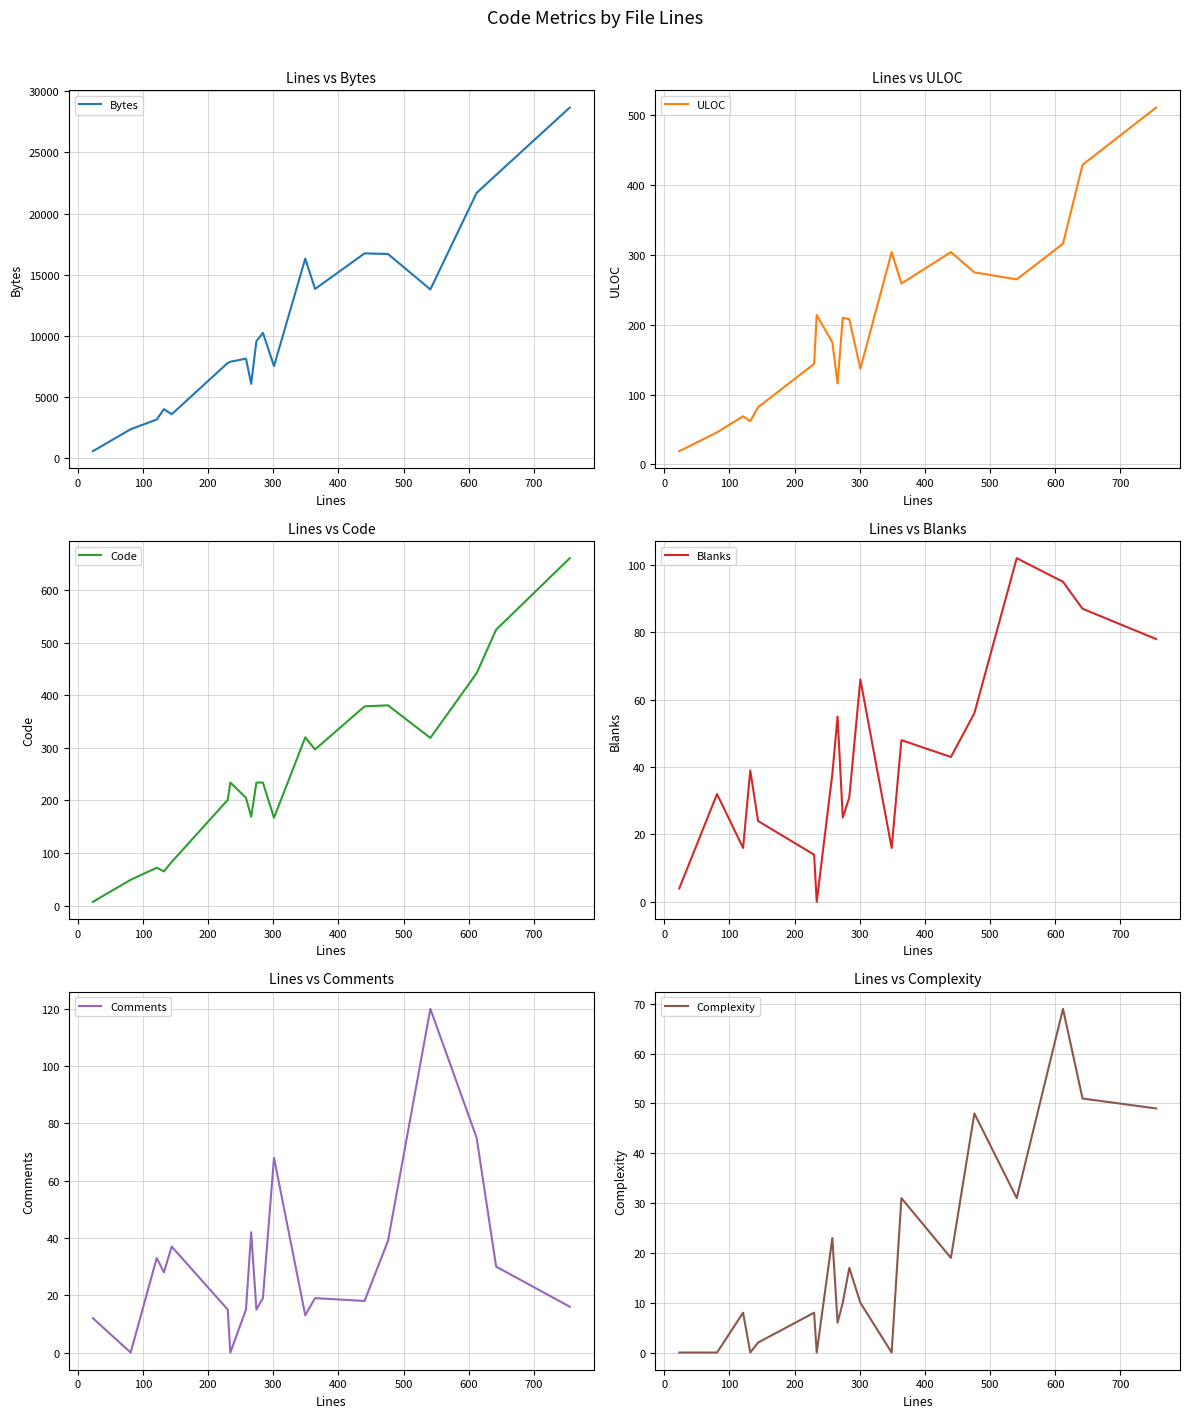

What is the difference between the maximum and second lowest values in the Blanks series?

98